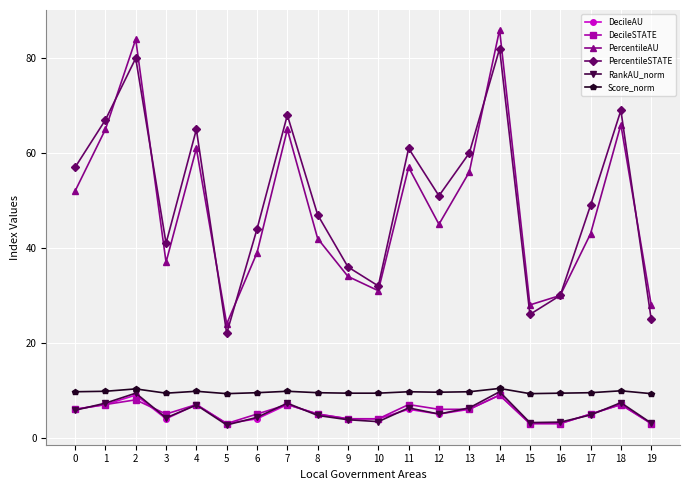

What is the smallest value displayed?

2.7